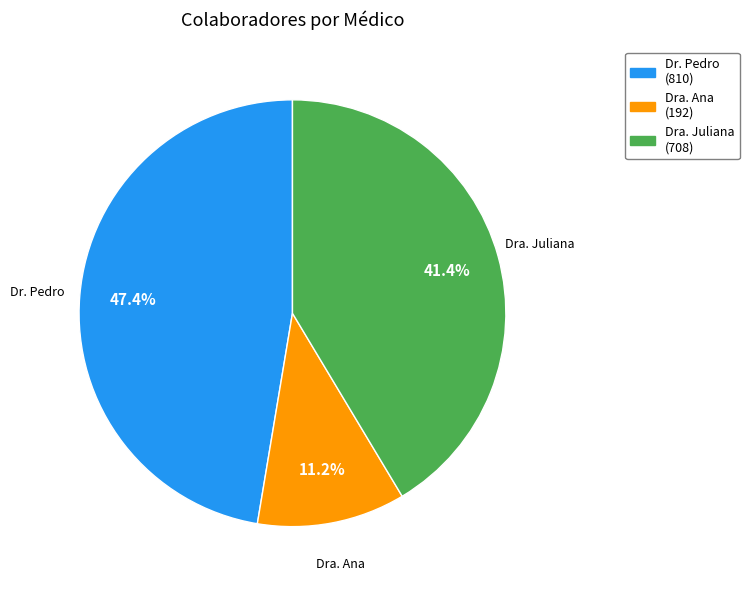

What is the smallest slice in the pie chart?

Dra. Ana